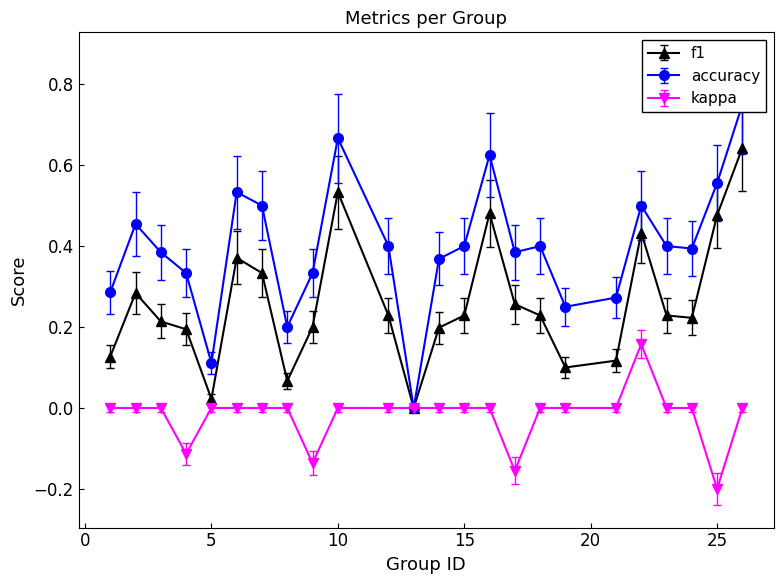

Which series has the largest range (max minus min)?

accuracy